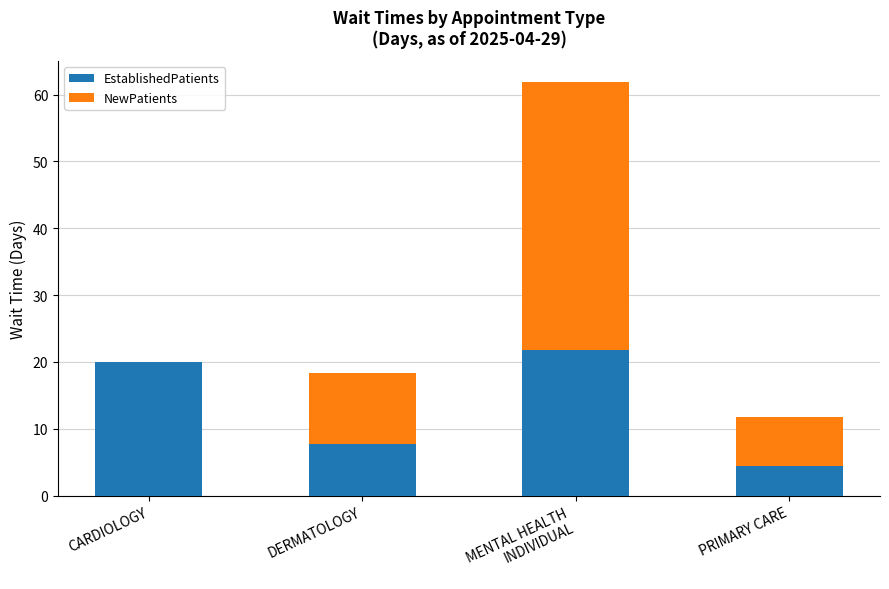

What value does the EstablishedPatients series have at CARDIOLOGY?

20.0